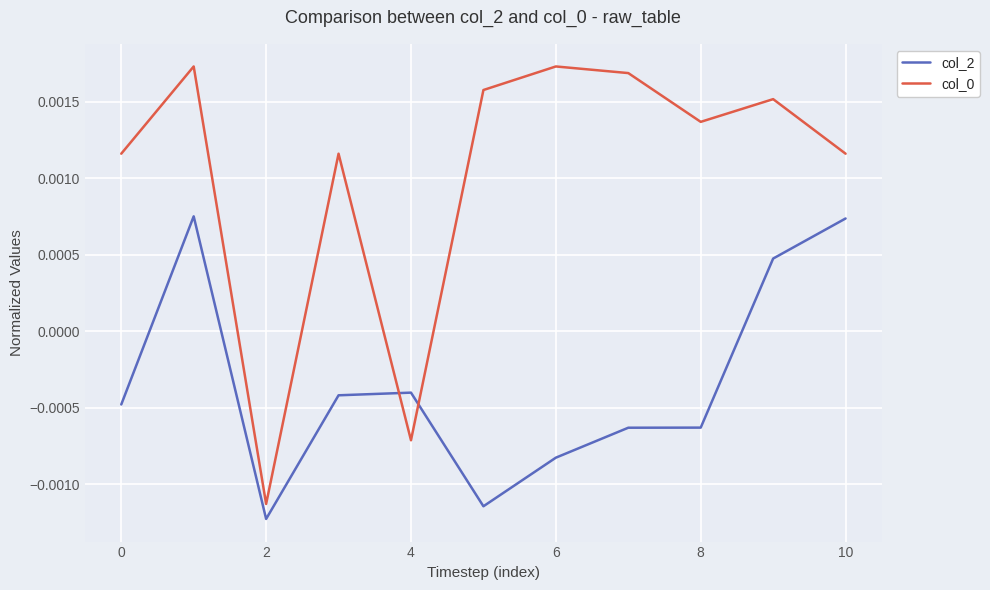

Is this an area chart (filled region under the line)?

No